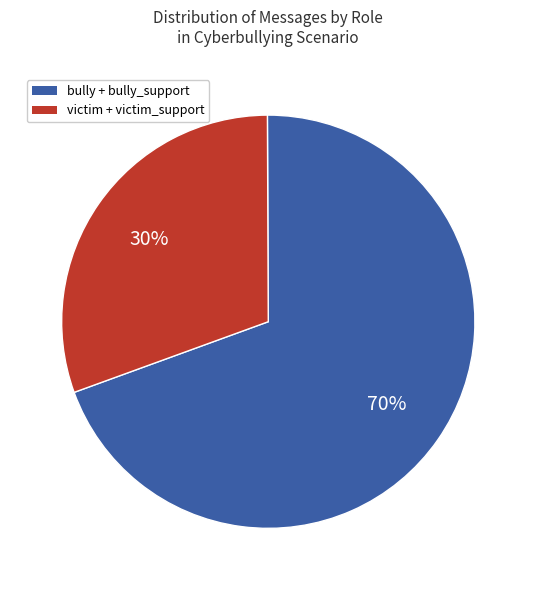

Does any single category account for the majority?

Yes